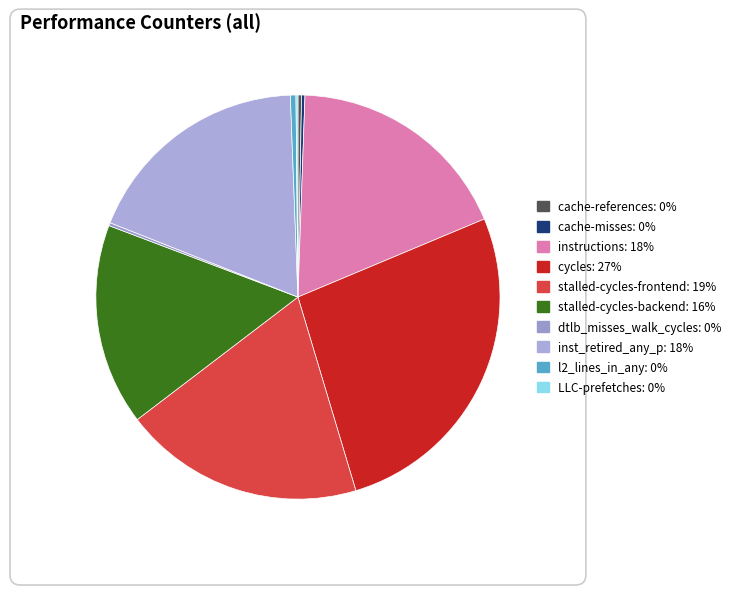

What is the ratio of the value at stalled-cycles-frontend to the value at cache-references?

66.7